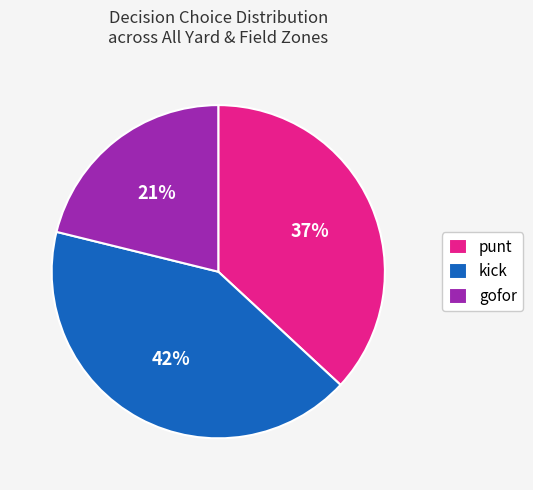

How many slices are in this pie chart?

3